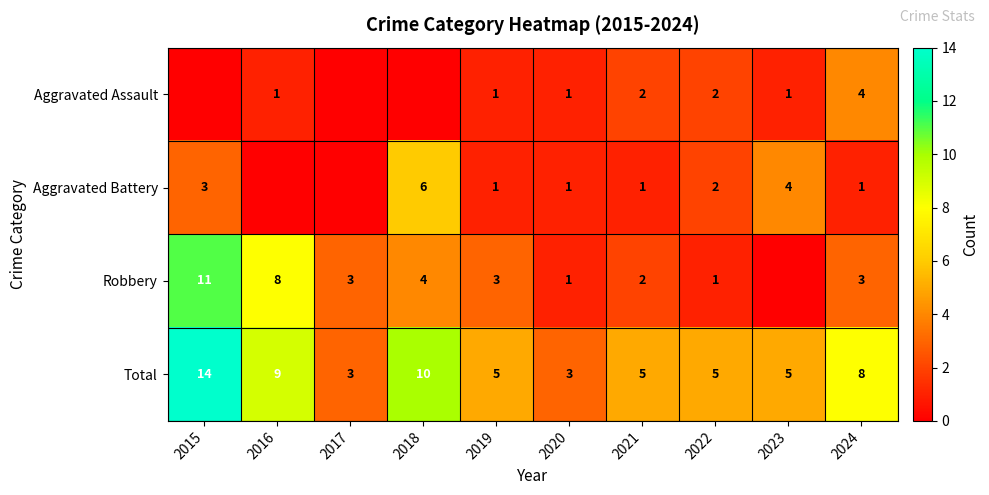

At which label does Total first exceed 5?

2015